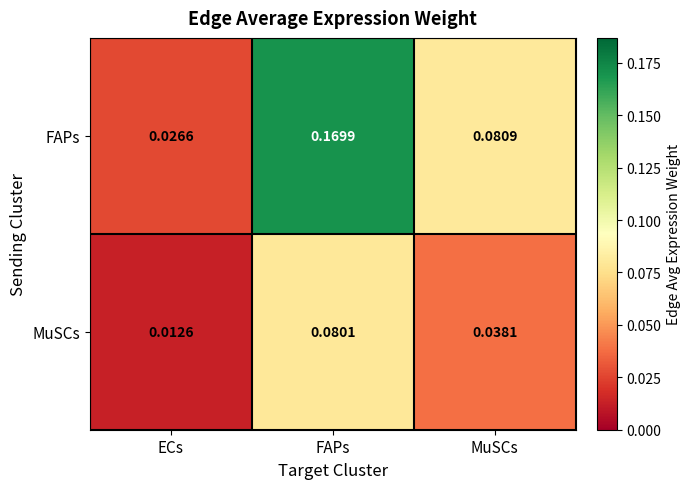

Which series has the largest range (max minus min)?

FAPs